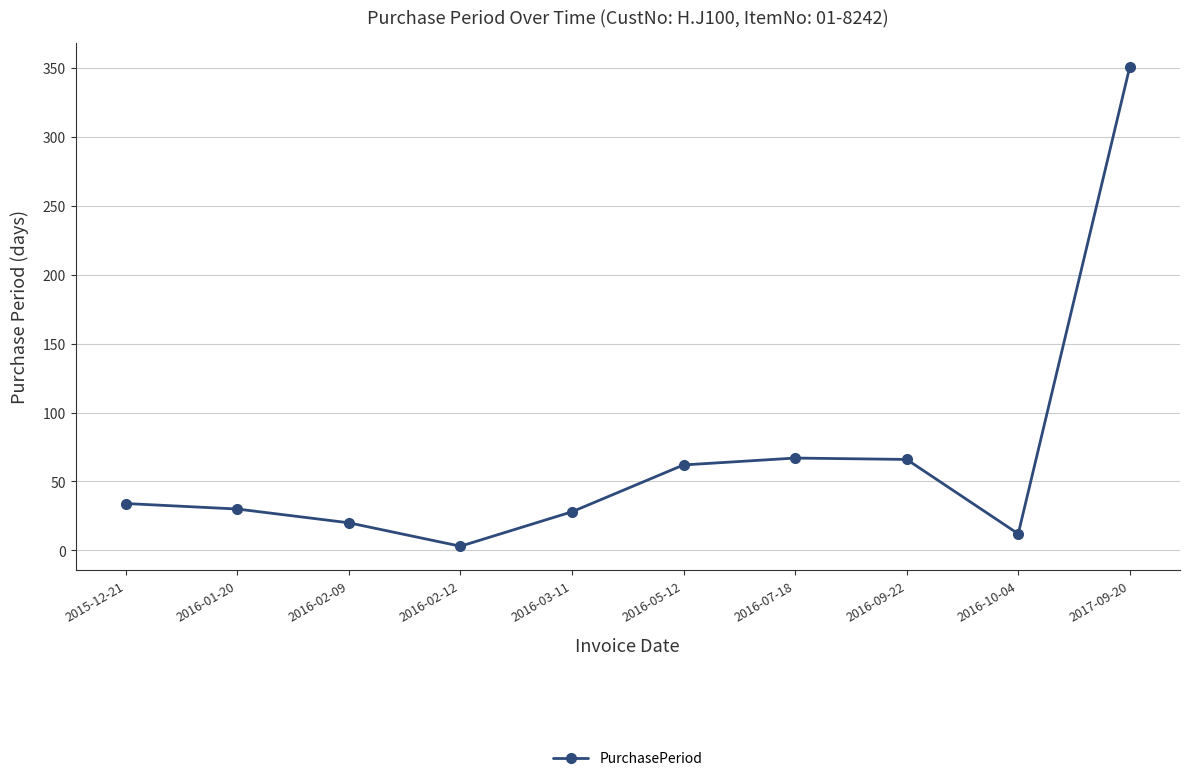

Which category has the lowest value across all series?

2016-02-12